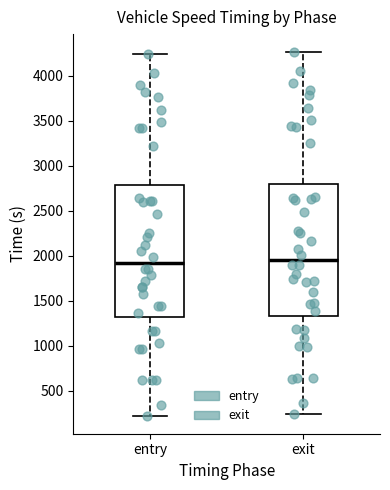

Reading left to right, transcribe this box plot: for each box, give where its median line is, the range the box spans, and where its two whiskers end, as read against the y-axis. The values are not printed on the chart, so give them approximately, as read against the axis.

entry: median 1900, box 1300 to 2800, whiskers 250 to 4250
exit: median 1950, box 1350 to 2800, whiskers 250 to 4250